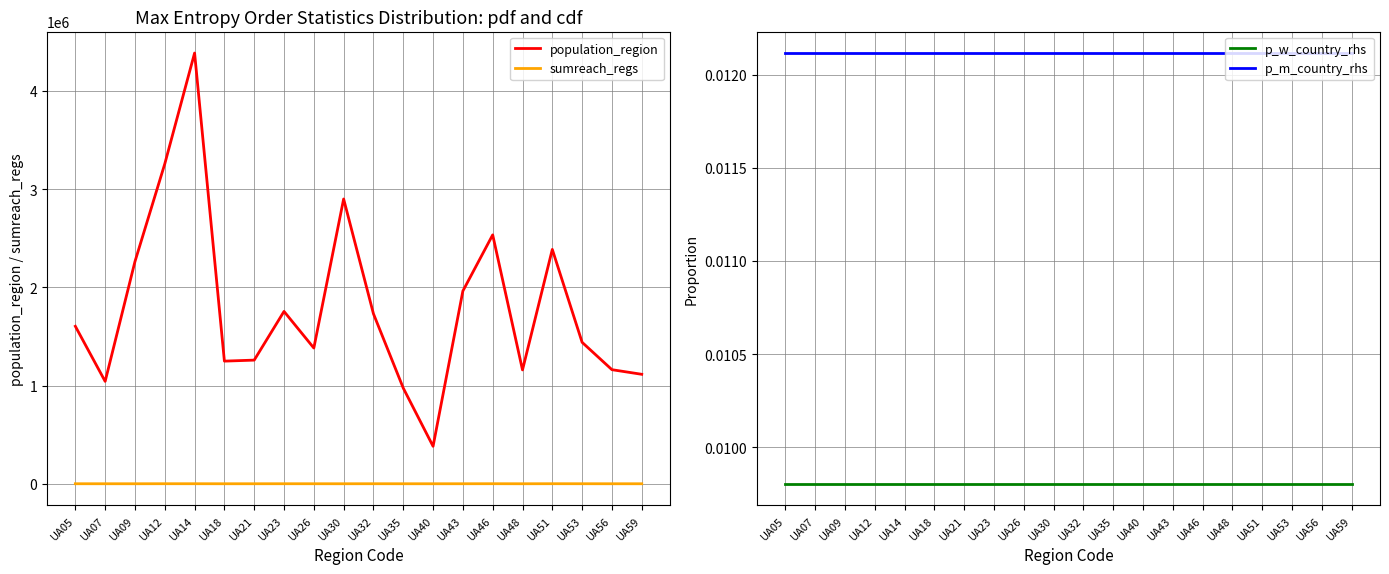

Is it true that p_w_country_rhs equals 0.0 at UA05?

False